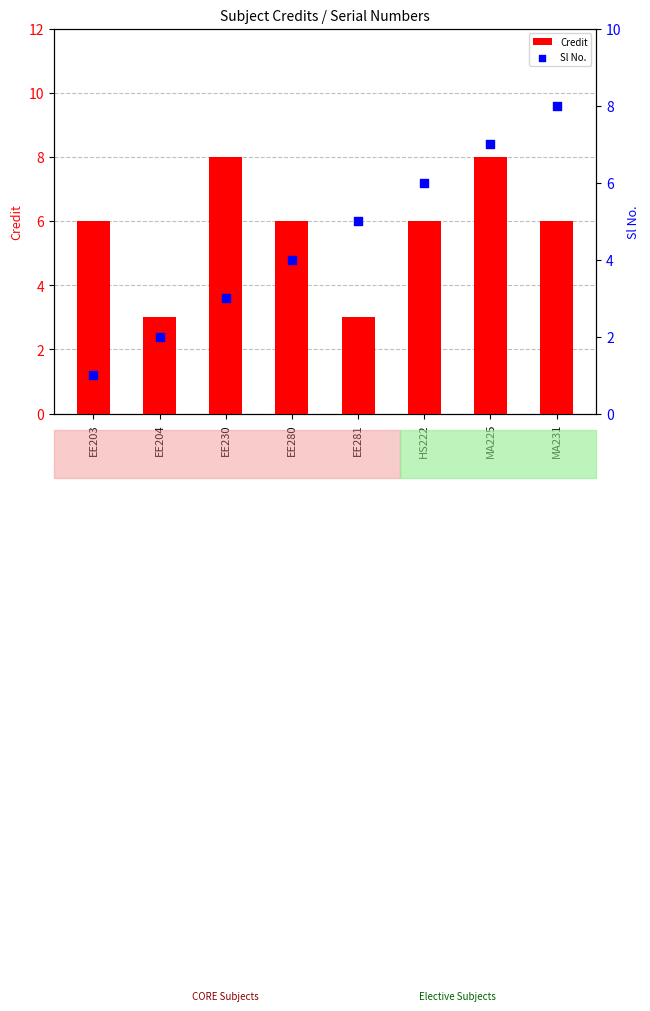

Which series has the largest total across all categories?

Credit